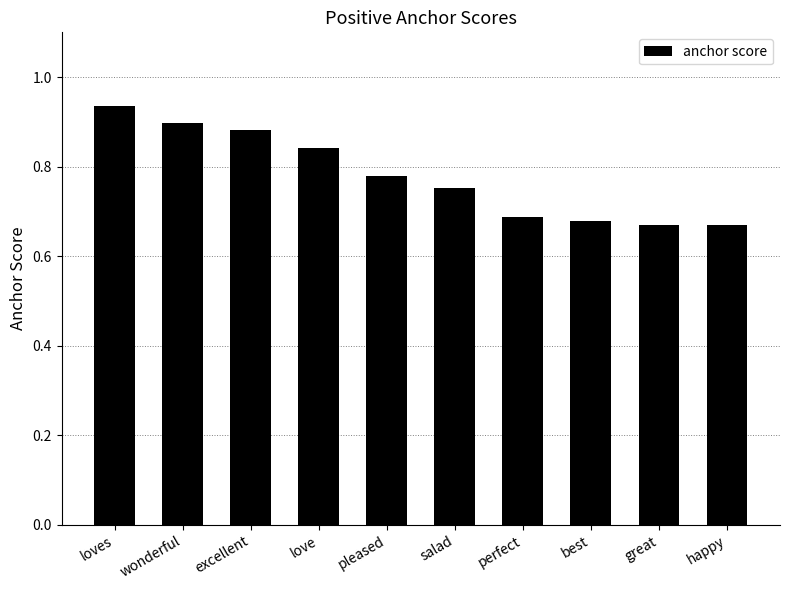

What is the change in value from loves to love?

-0.1